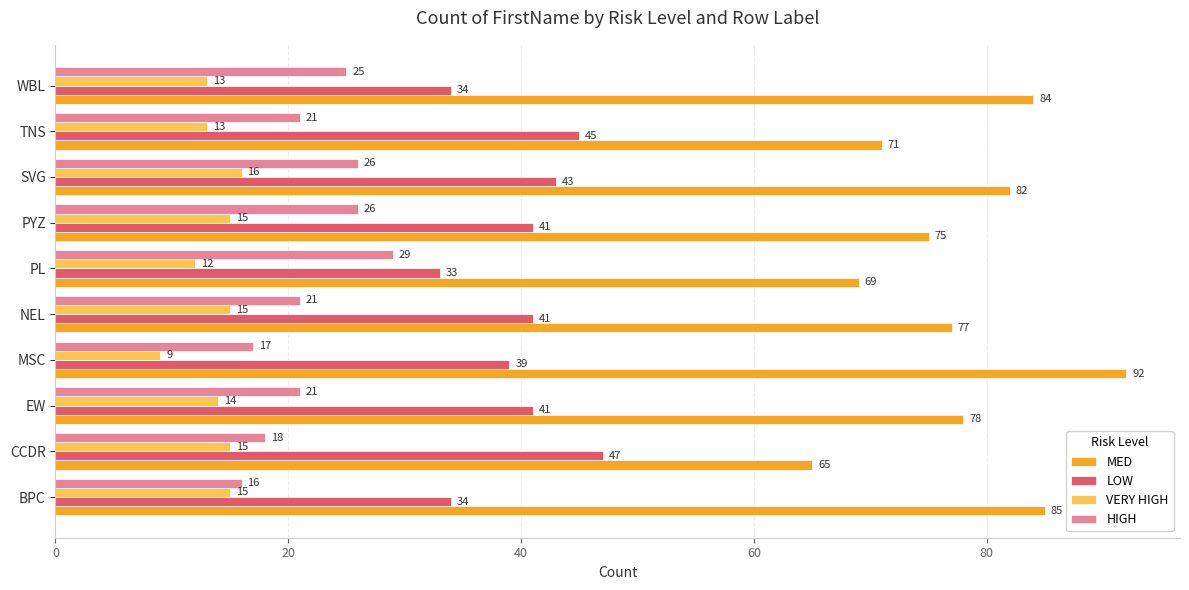

True or false: VERY HIGH has a value of 5 at PL.

False